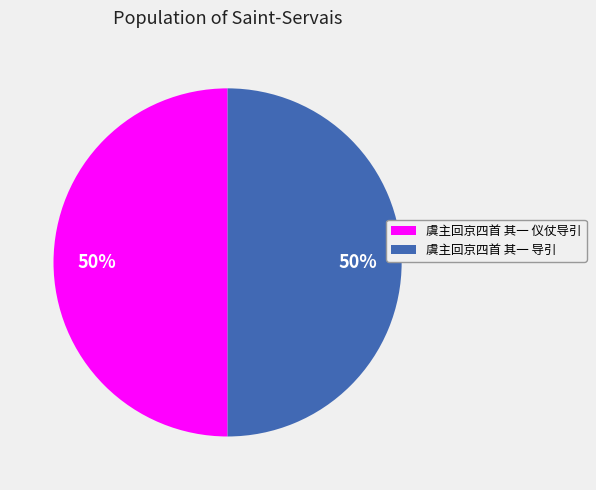

What is the ratio of the value at 虞主回京四首 其一 仪仗导引 to the value at 虞主回京四首 其一 导引?

1.0